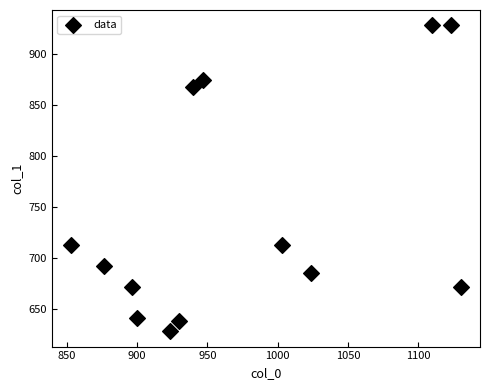

What is the range of Y values (max minus min)?

300.4